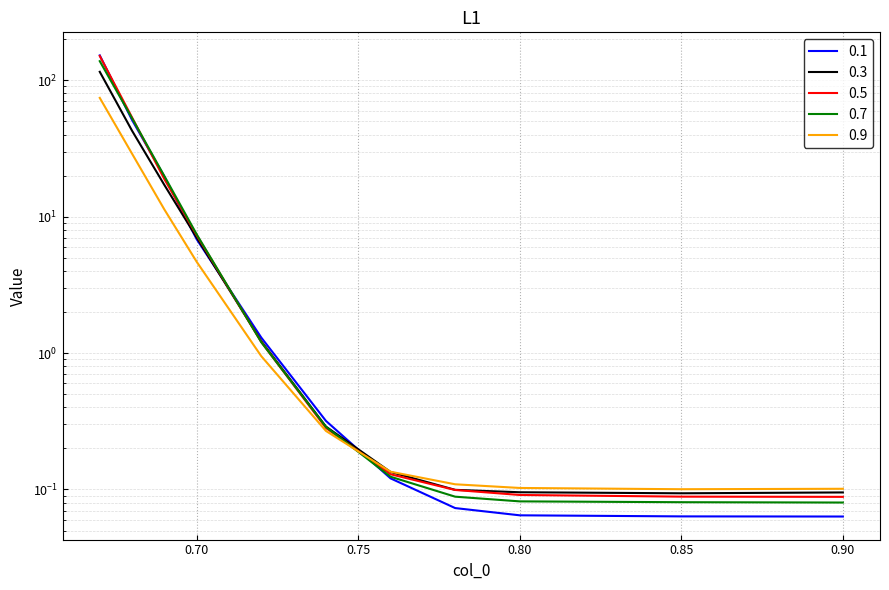

Rank the series by their maximum value, from lowest to highest.

0.9, 0.3, 0.7, 0.5, 0.1